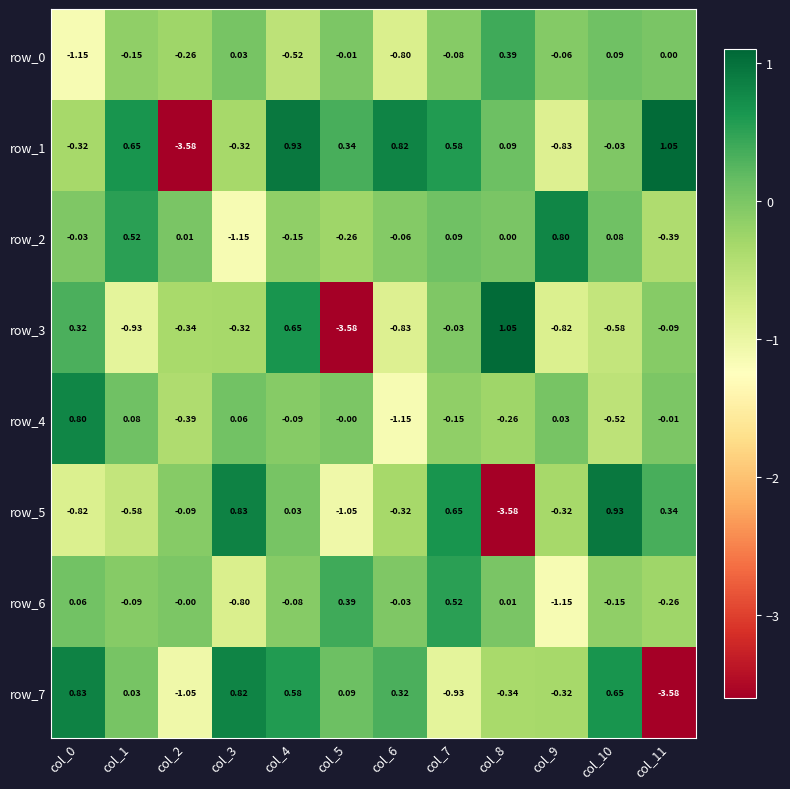

At which category is the sum across all series the highest?

col_4